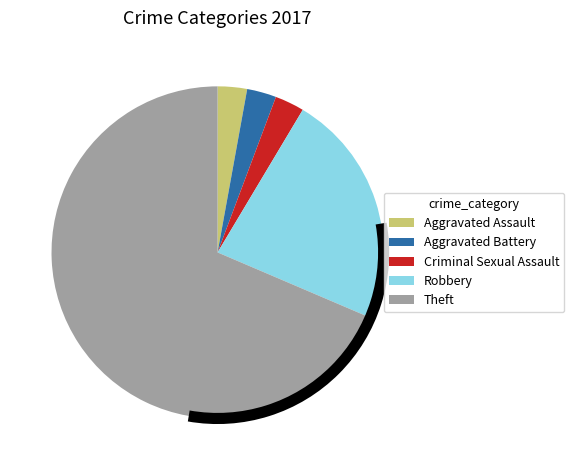

Combined, do Theft and Aggravated Battery account for over 50%?

Yes